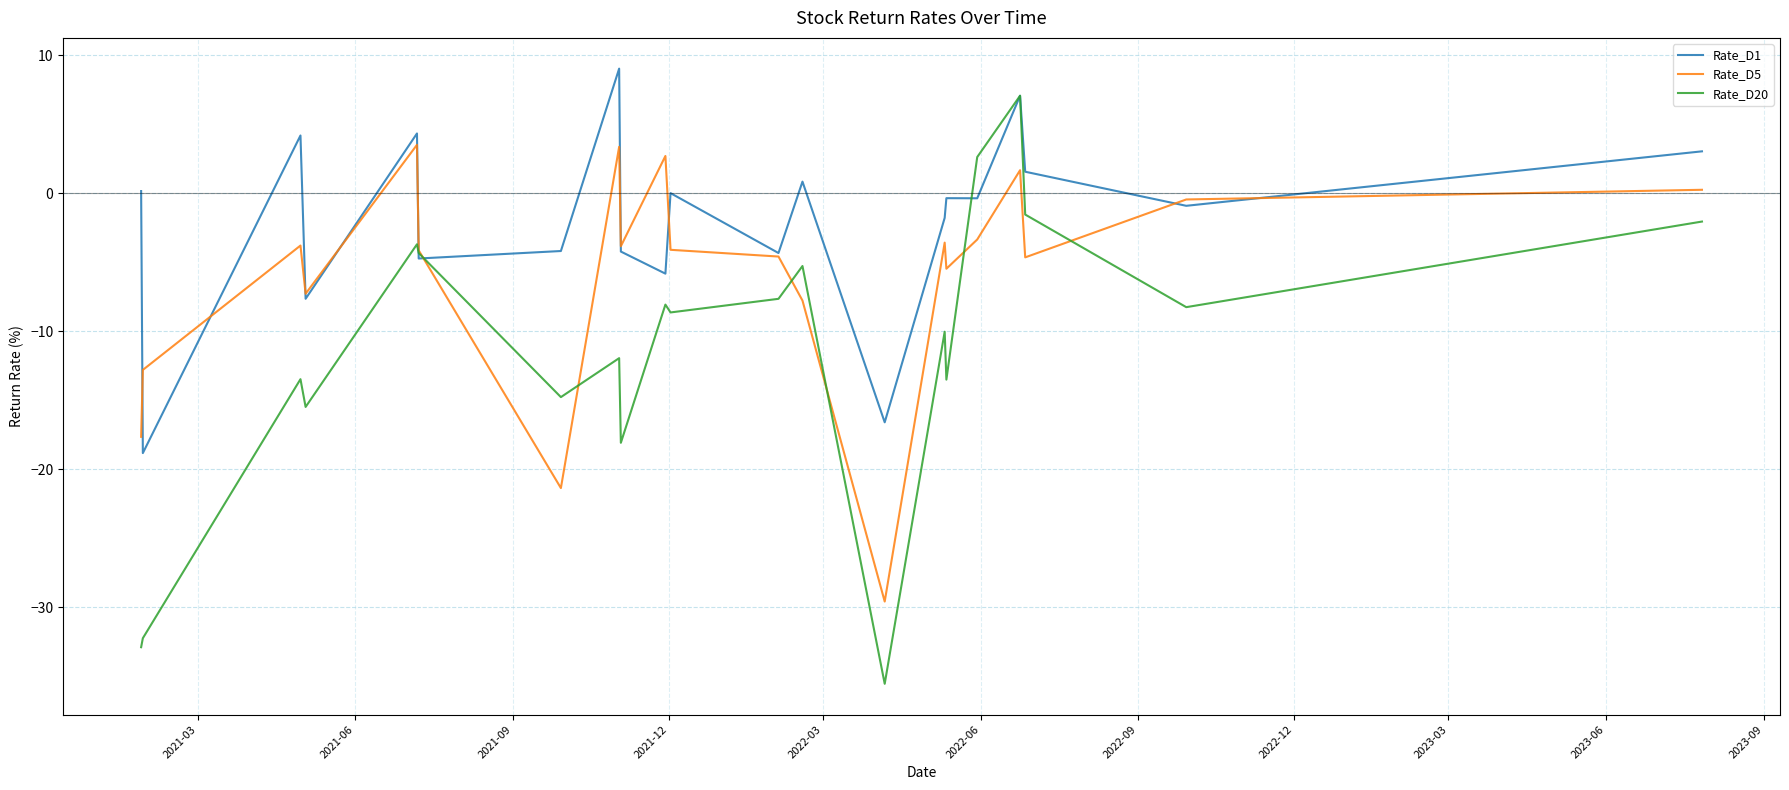

True or false: Rate_D20 and Rate_D1 intersect in this chart.

True